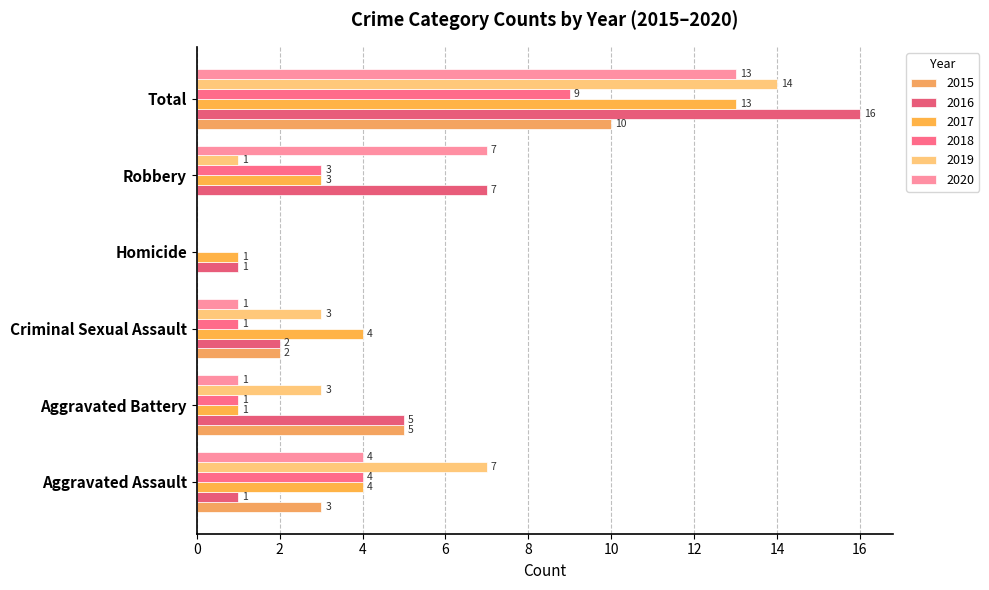

How many data points does each series have?

6